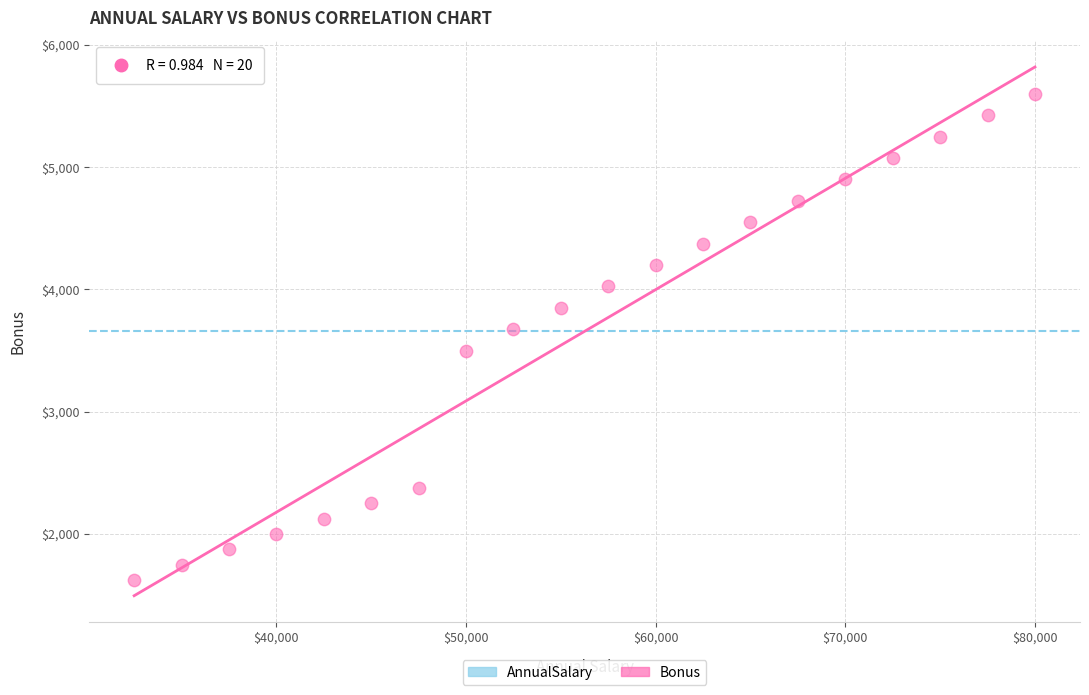

What is the range of Y values (max minus min)?

3975